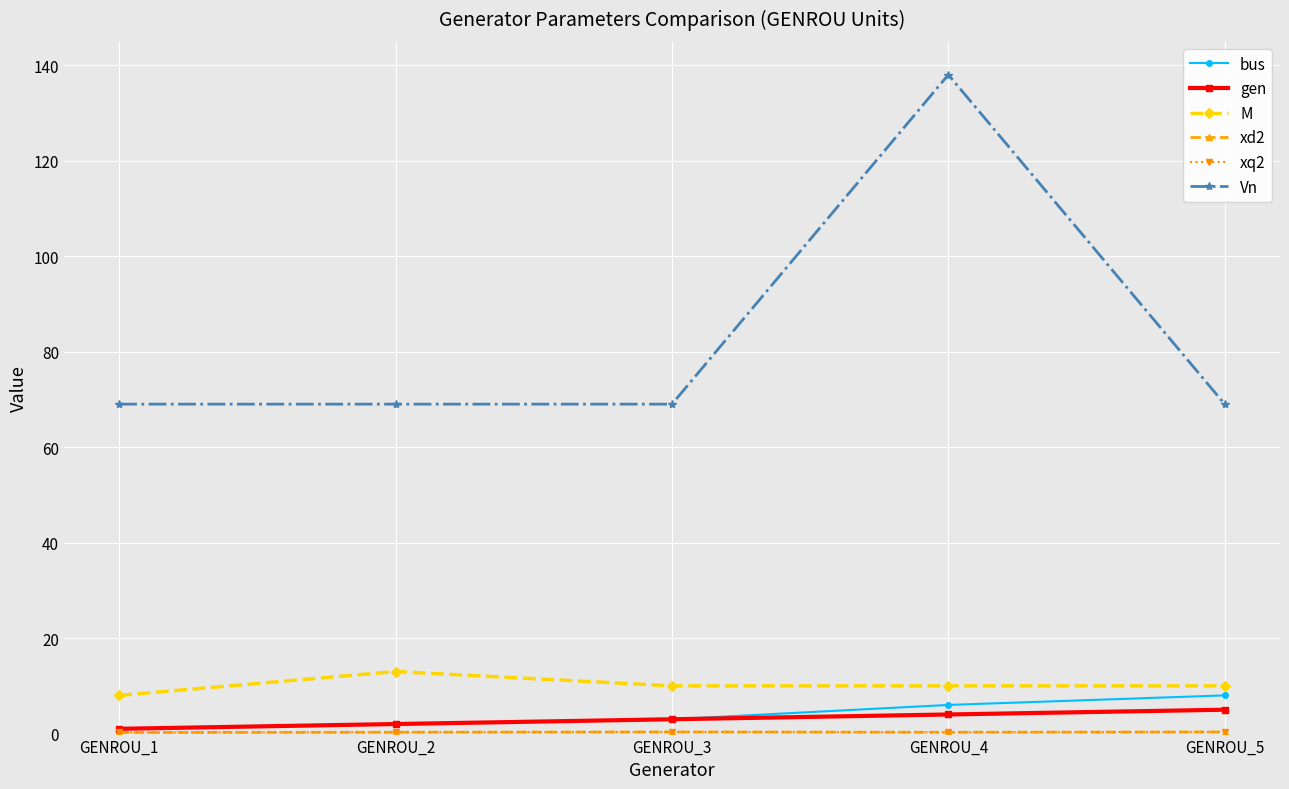

At which category is the sum across all series the highest?

GENROU_4